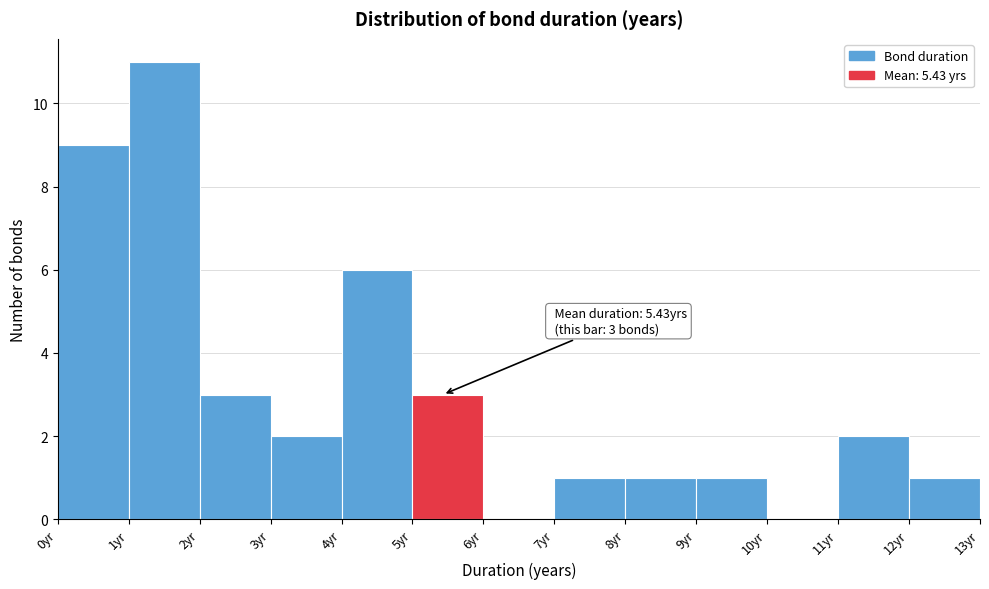

Which range on the x-axis has the tallest bar?

1 to 2